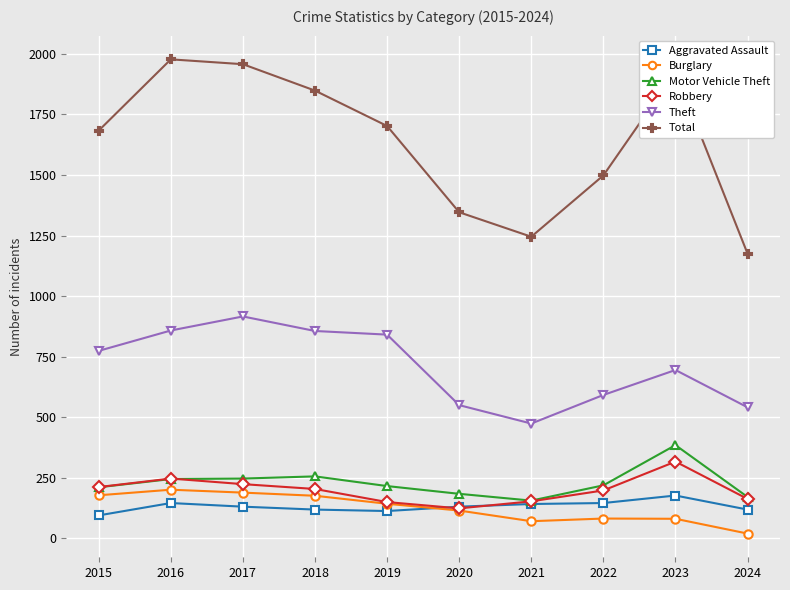

Does the chart display data point markers on the line(s)?

Yes